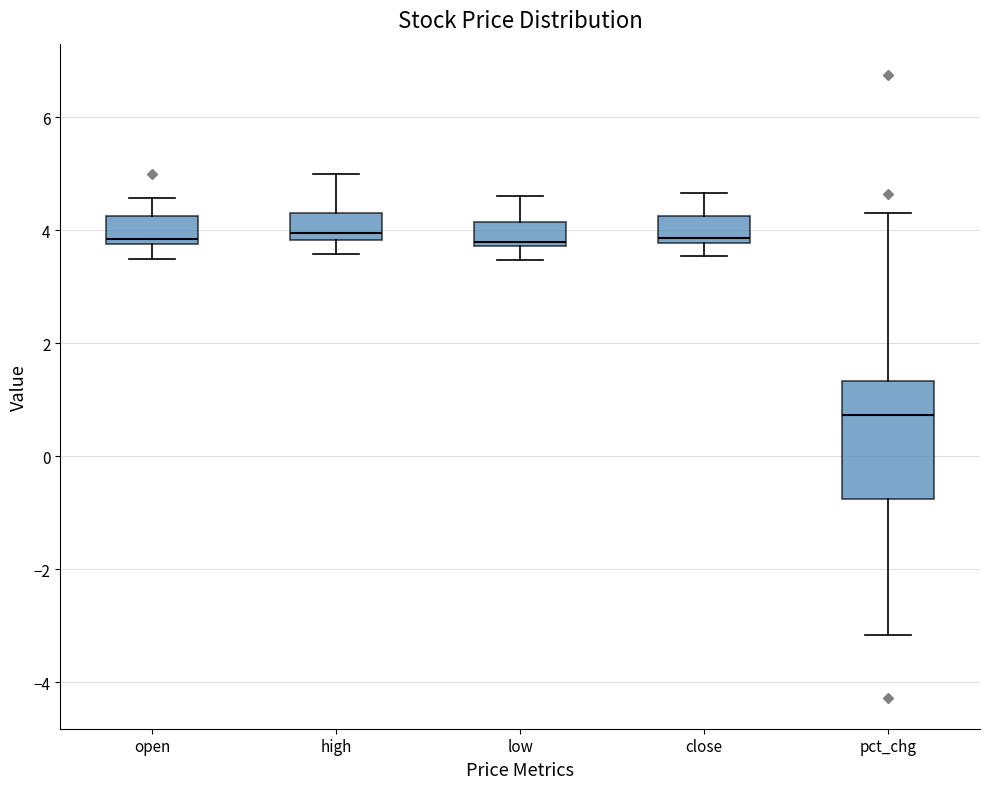

Reading left to right, read every box against the y-axis: the position of its median line, the range the box covers, and the ends of its whiskers. The values are not printed on the chart, so give them approximately, as read against the axis.

open: median 3.8 (just above the box's lower edge), box 3.8 to 4.2, whiskers 3.6 to 4.6
high: median 4.0, box 3.8 to 4.4, whiskers 3.6 to 5.0
low: median 3.8 (just above the box's lower edge), box 3.8 to 4.2, whiskers 3.4 to 4.6
close: median 3.8 (just above the box's lower edge), box 3.8 to 4.2, whiskers 3.6 to 4.6
pct_chg: median 0.8, box -0.8 to 1.4, whiskers -3.2 to 4.4